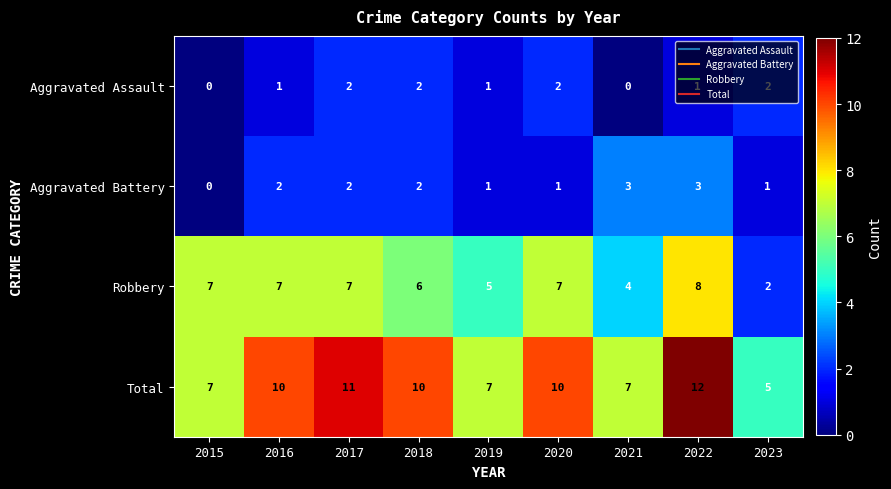

Count the Total values in the range 7 to 10.

6